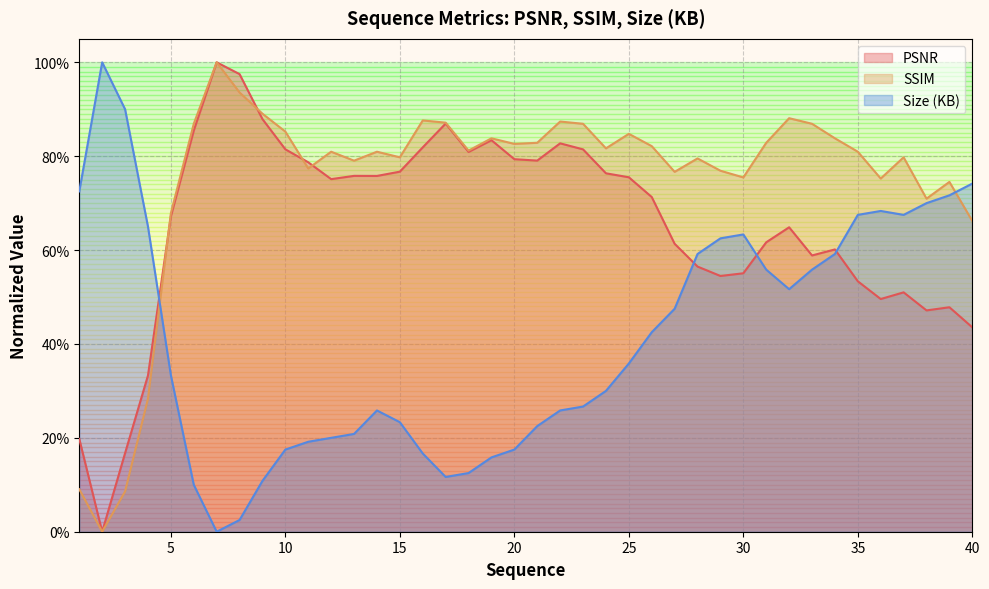

After their last crossing, which series has the higher values: PSNR or Size (KB)?

Size (KB)